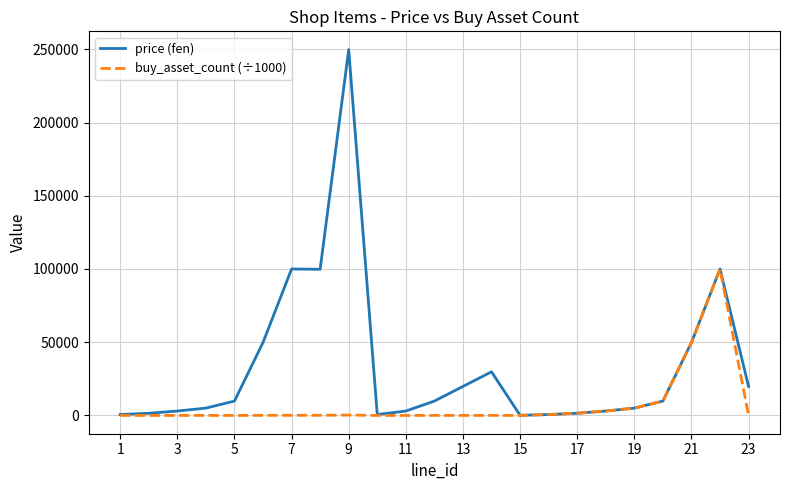

What is the maximum value for price (fen)?

249800.0